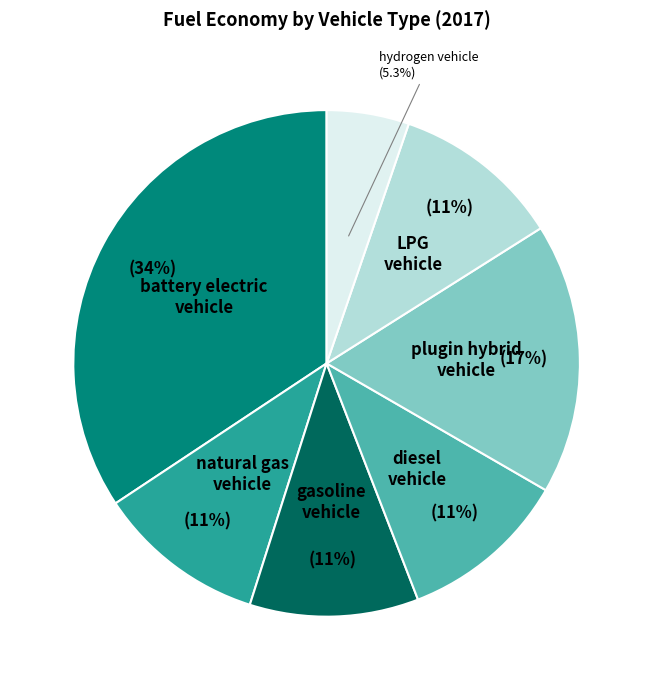

Between diesel vehicle and battery electric vehicle, which is larger?

battery electric vehicle